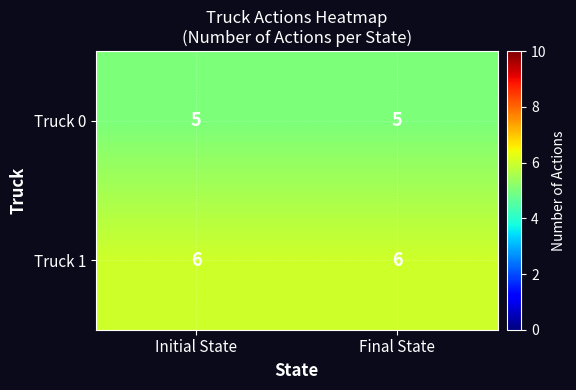

Reading left to right, list all the values displayed in this chart.

Truck 0: Initial State=5	Final State=5
Truck 1: Initial State=6	Final State=6